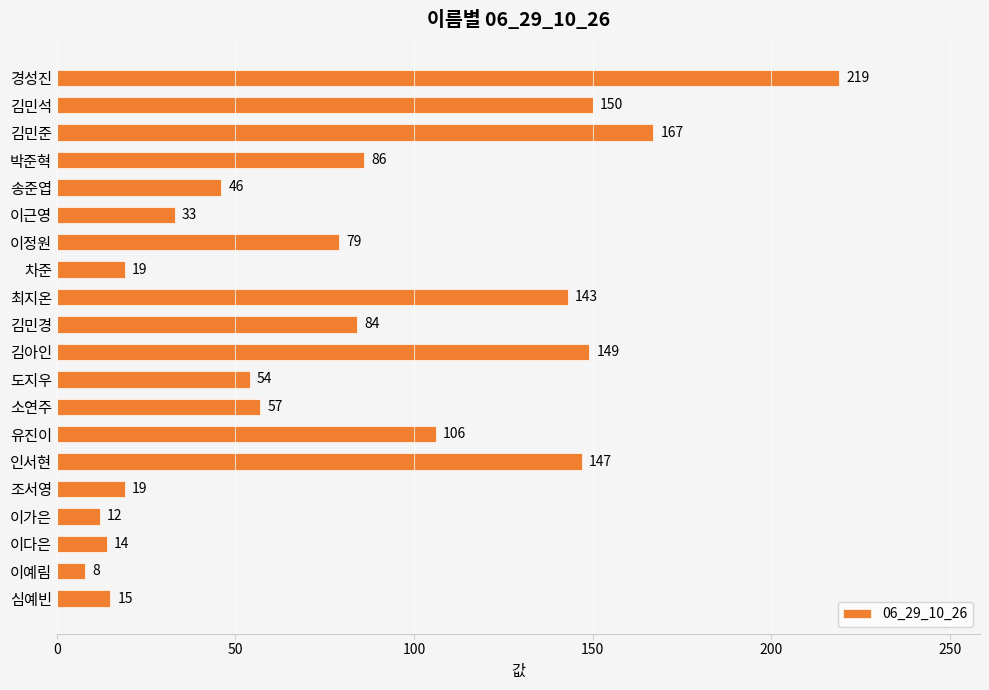

What is the greatest value displayed?

219